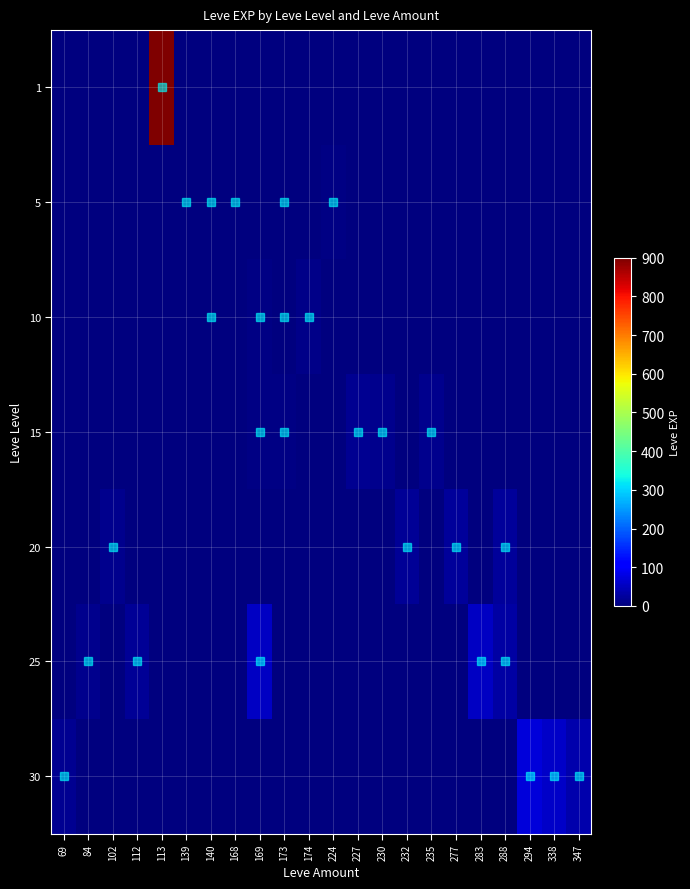

What is the greatest value displayed?

900